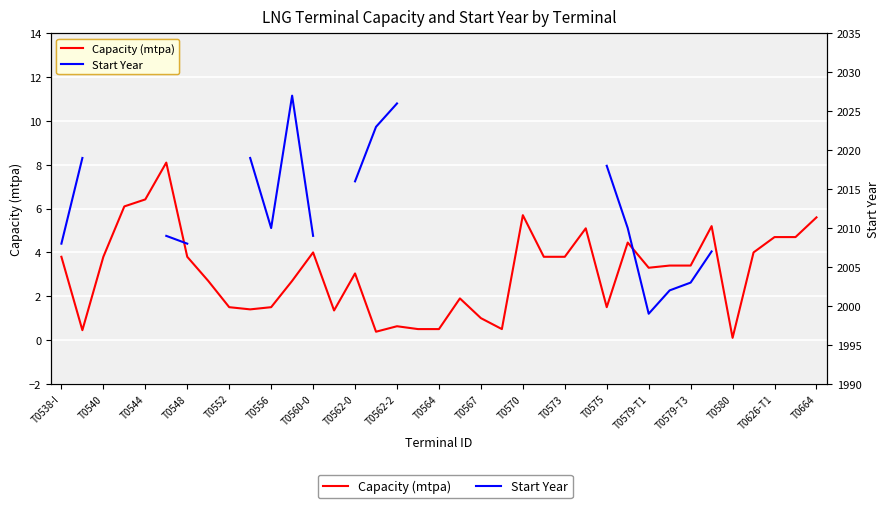

How many data points does each series have?

37